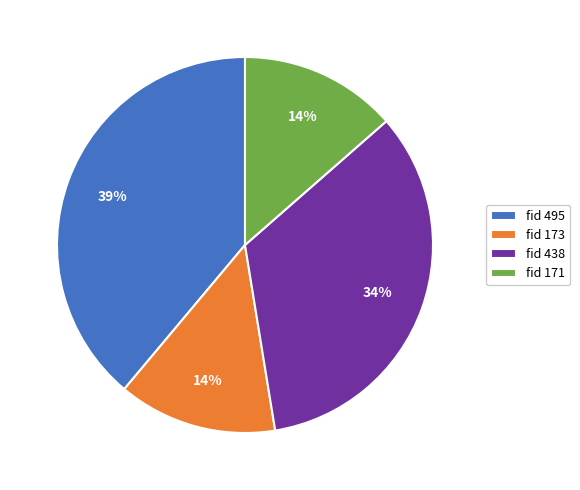

Approximately how many times larger is the value at fid 173 compared to fid 438?

0.4